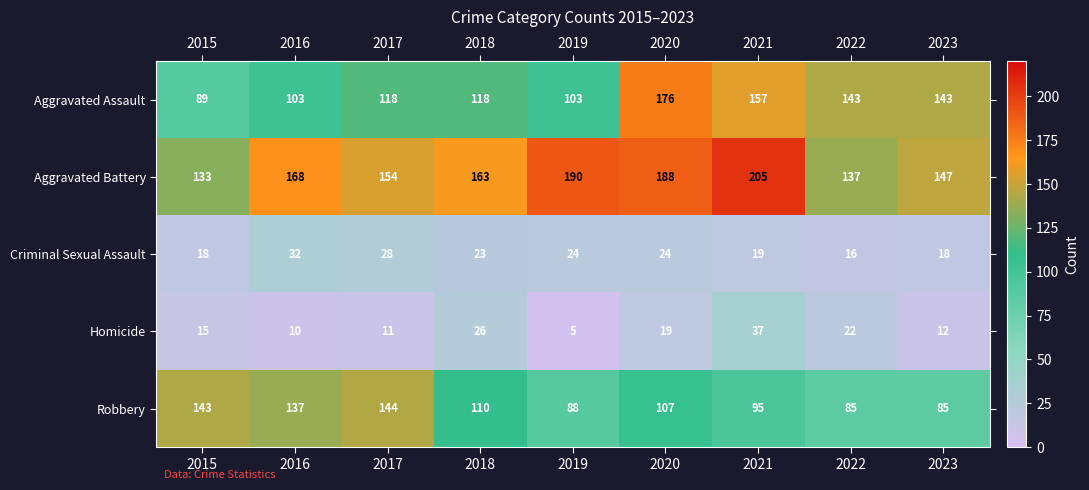

At which label is Homicide closest to 21?

2022